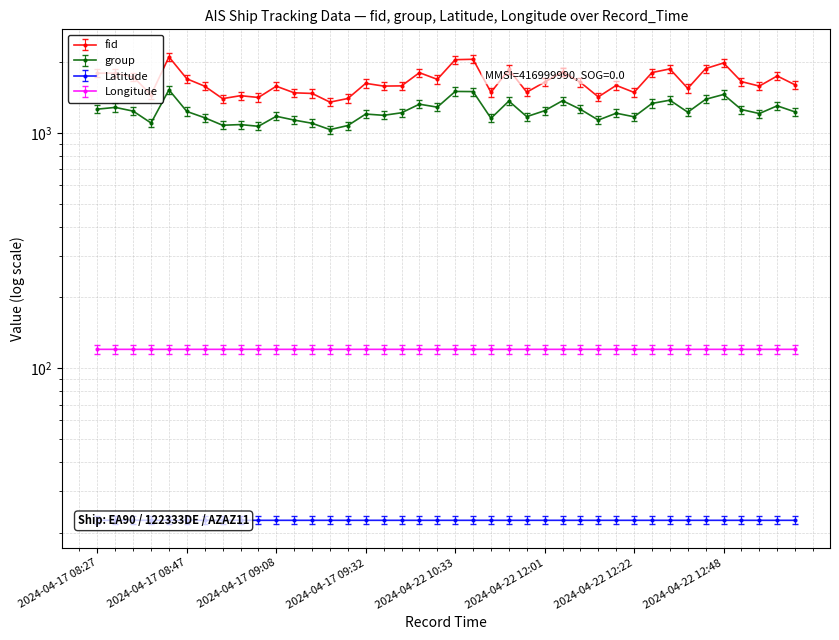

True or false: Longitude has a value of 213.9 at 2024-04-17 09:08.

False